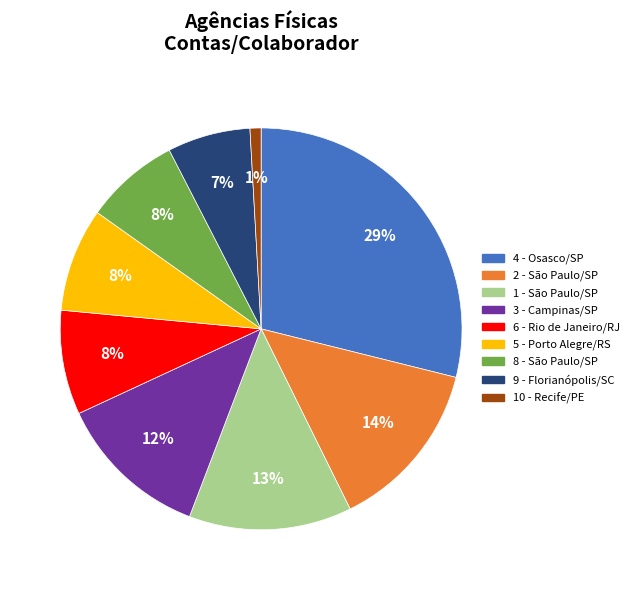

Combined, do 8 - São Paulo/SP and 6 - Rio de Janeiro/RJ account for over 50%?

No